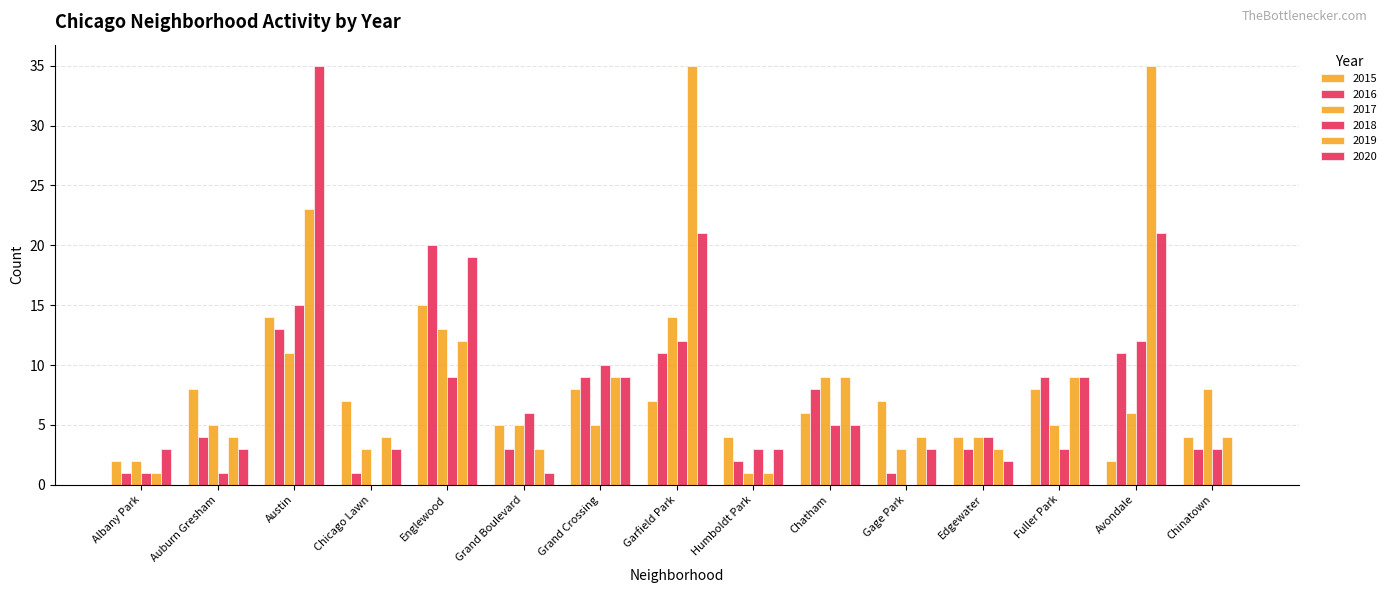

At Austin, list the series in order from smallest to largest.

2017, 2016, 2015, 2018, 2019, 2020